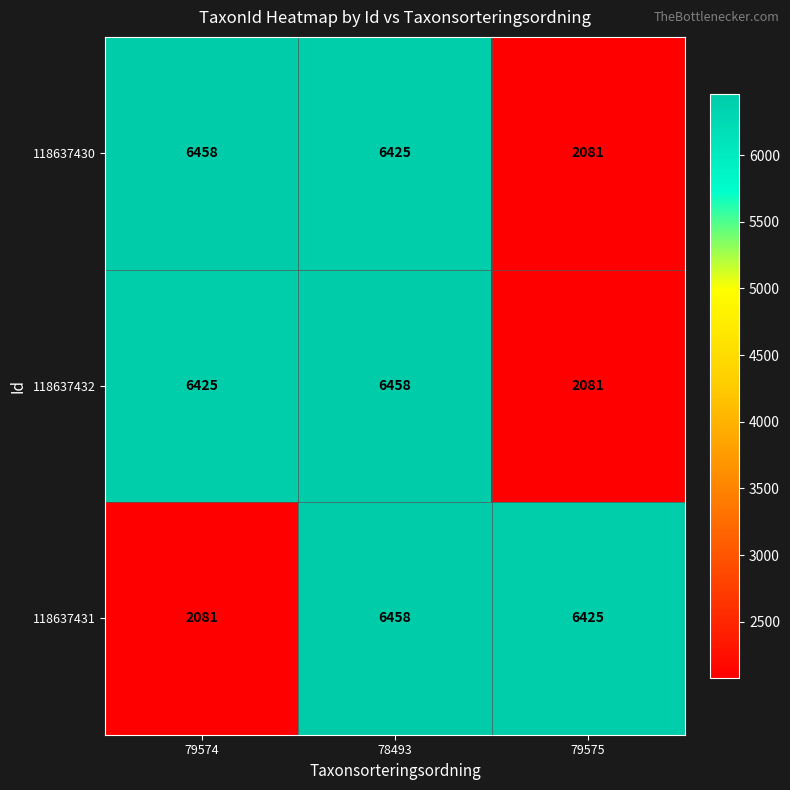

At which label does 118637430 first exceed 6425?

79574